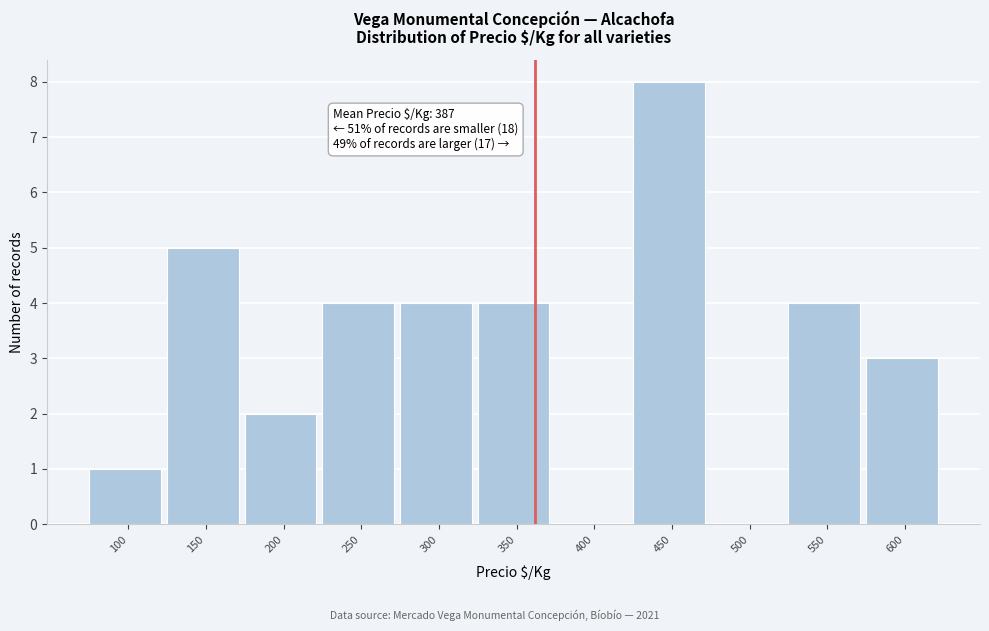

Reading left to right, what are all the values shown in this chart?

100=1	150=5	200=2	250=4	300=4	350=4	400=0	450=8	500=0	550=4	600=3